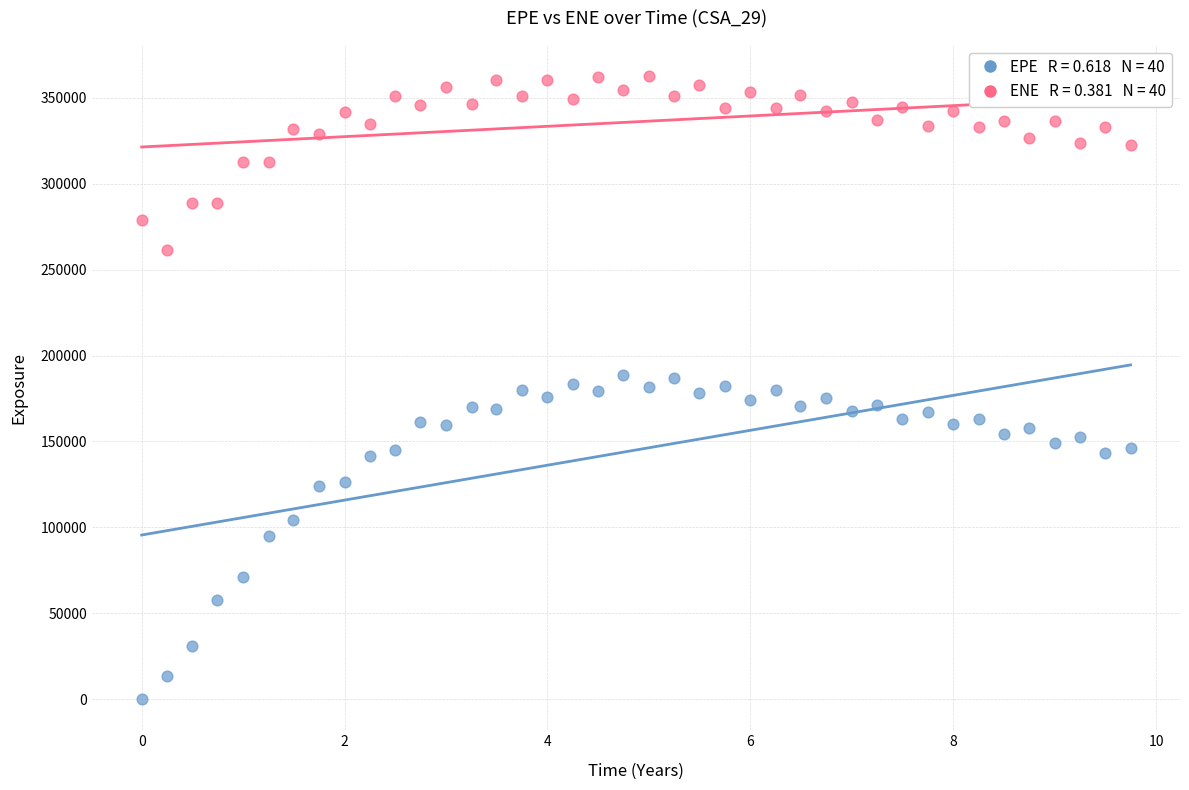

Across all data points, what is the range of X values (max minus min)?

9.7